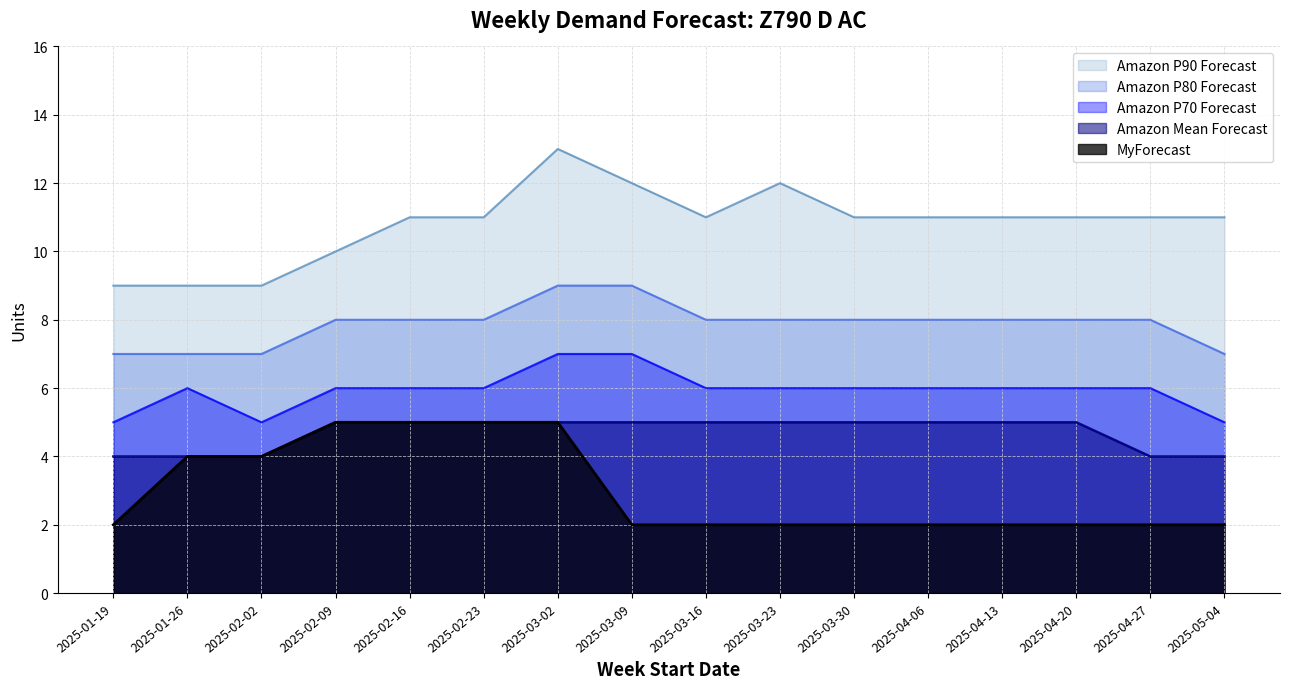

Does the chart display data point markers on the line(s)?

No